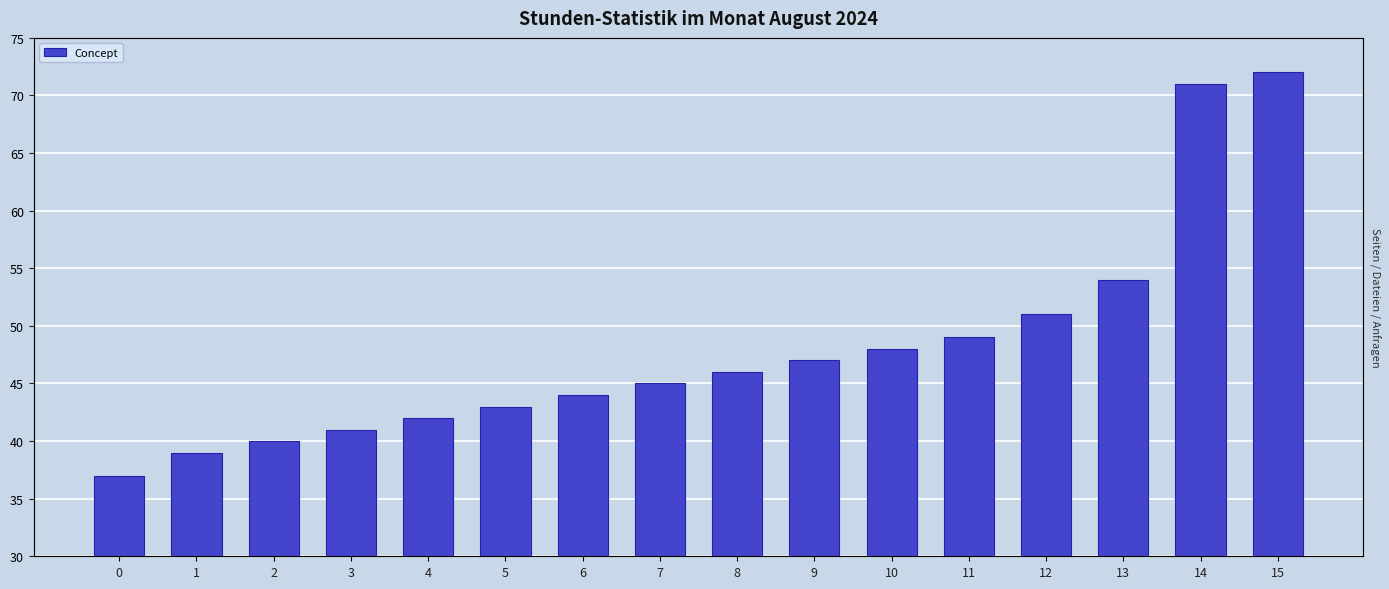

List the labels in order of value, largest first.

15, 14, 13, 12, 11, 10, 9, 8, 7, 6, 5, 4, 3, 2, 1, 0